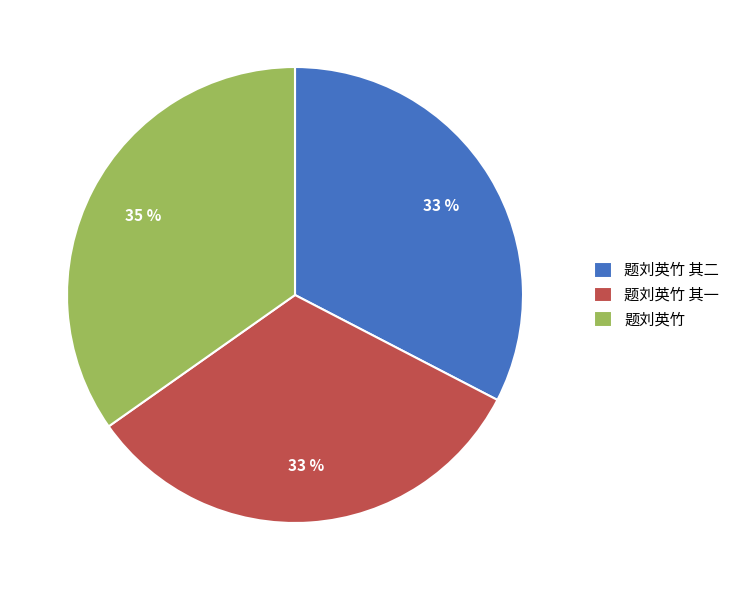

Between 题刘英竹 其一 and 题刘英竹, which is larger?

题刘英竹